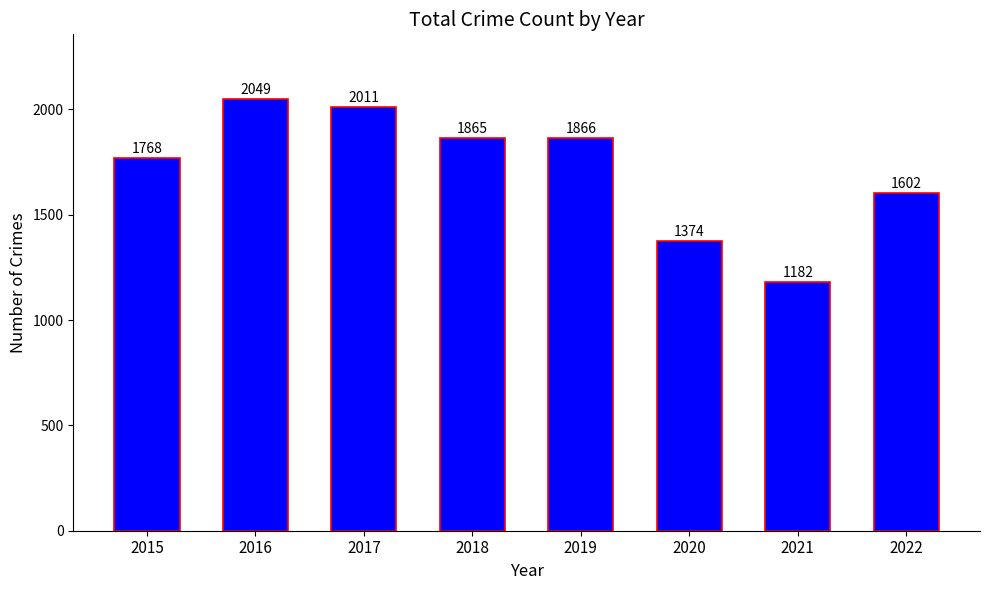

The value at 2021 is 1719. True or false?

False